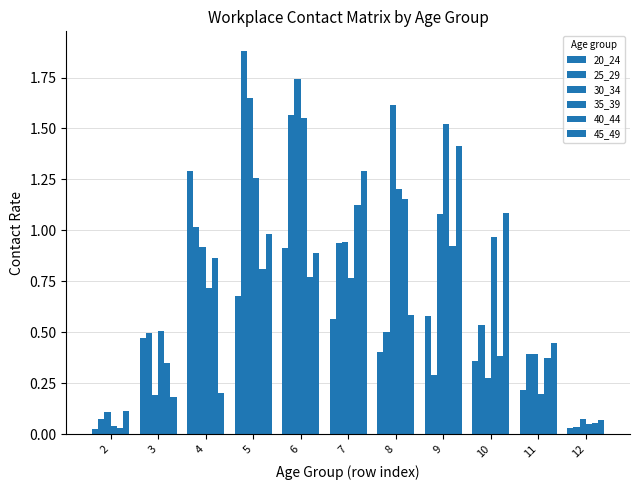

Where is 40_44 nearest to the value 0?

2